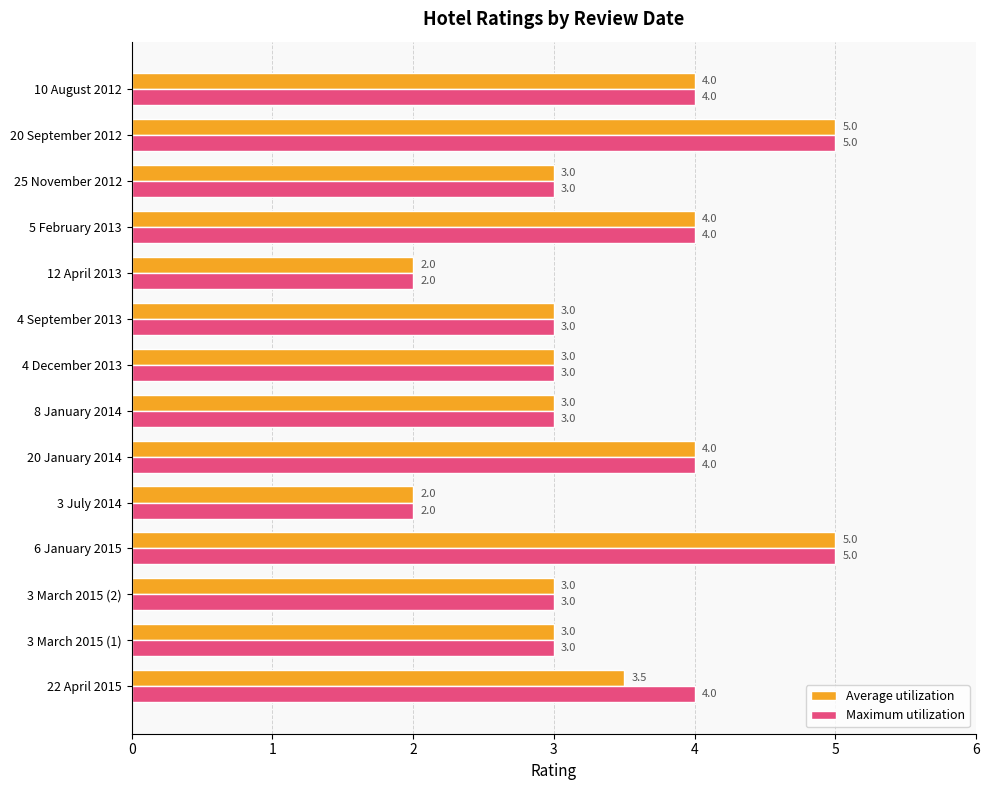

Count the Maximum utilization values in the range 3 to 4.

10